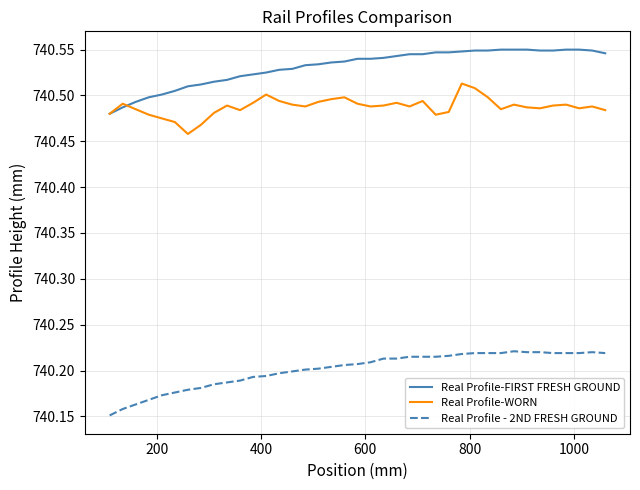

True or false: Real Profile - 2ND FRESH GROUND and Real Profile-WORN intersect in this chart.

False